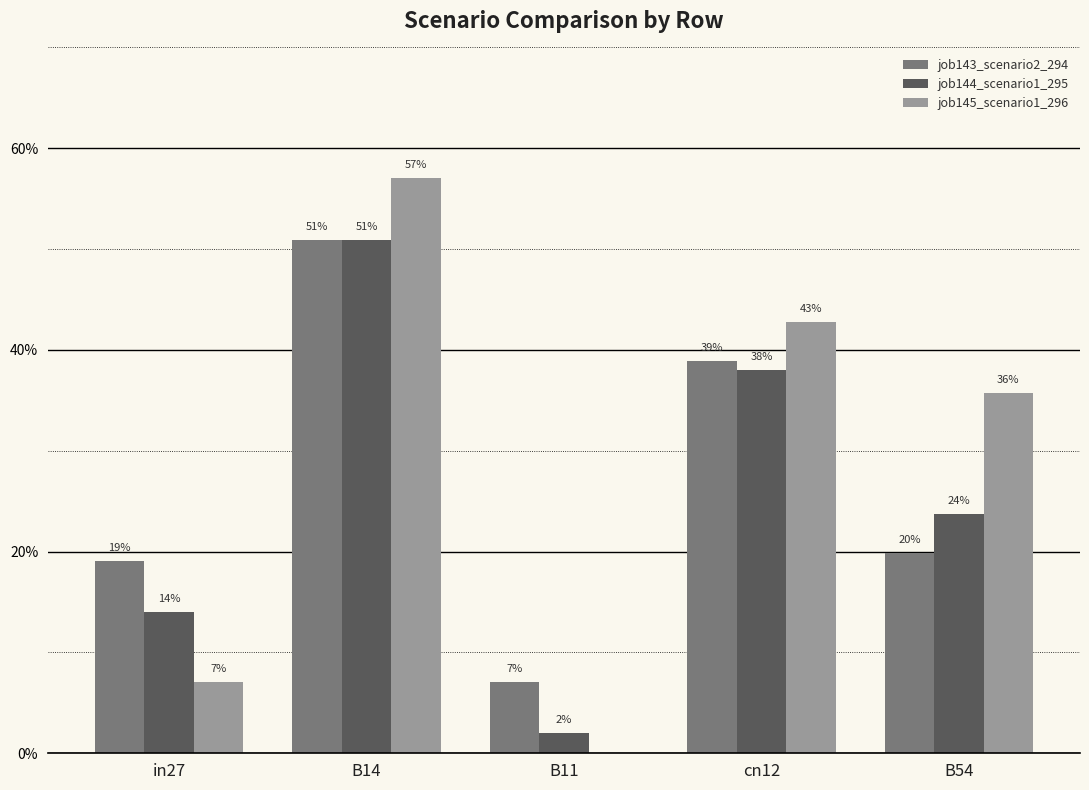

List the series in order of their peak value, lowest first.

job143_scenario2_294, job144_scenario1_295, job145_scenario1_296